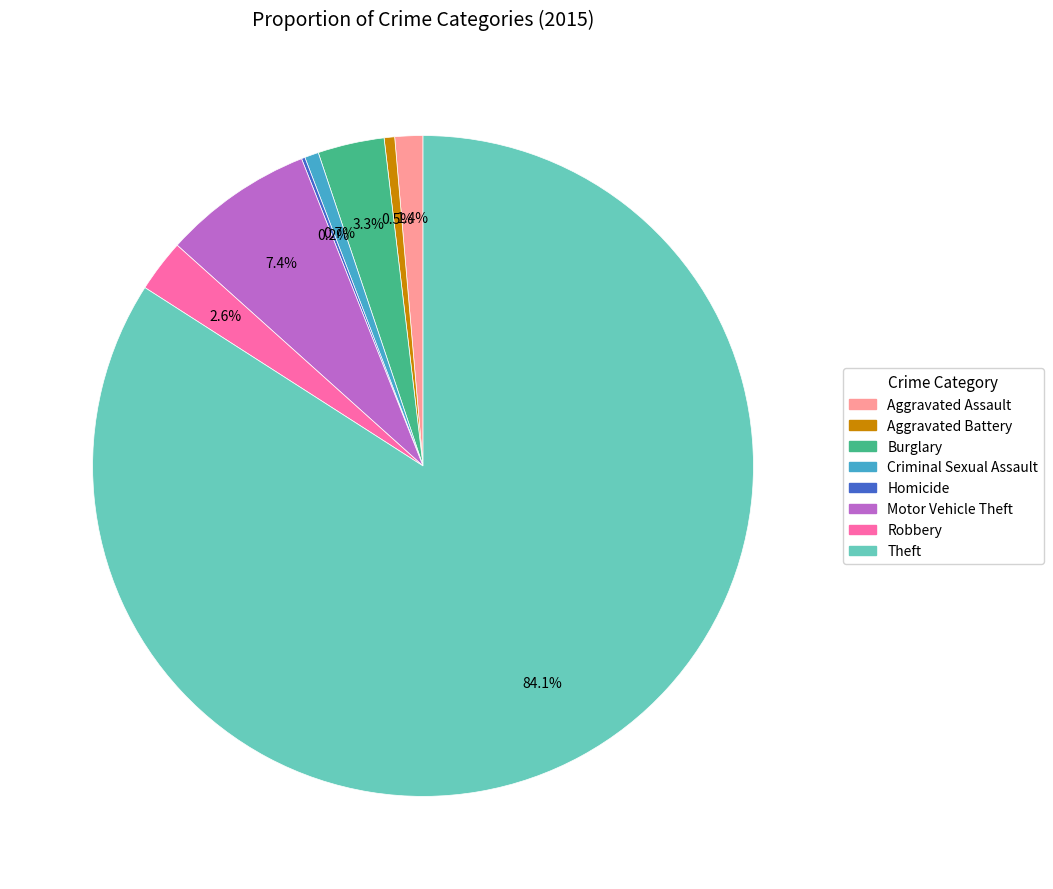

Does any single category account for the majority?

Yes